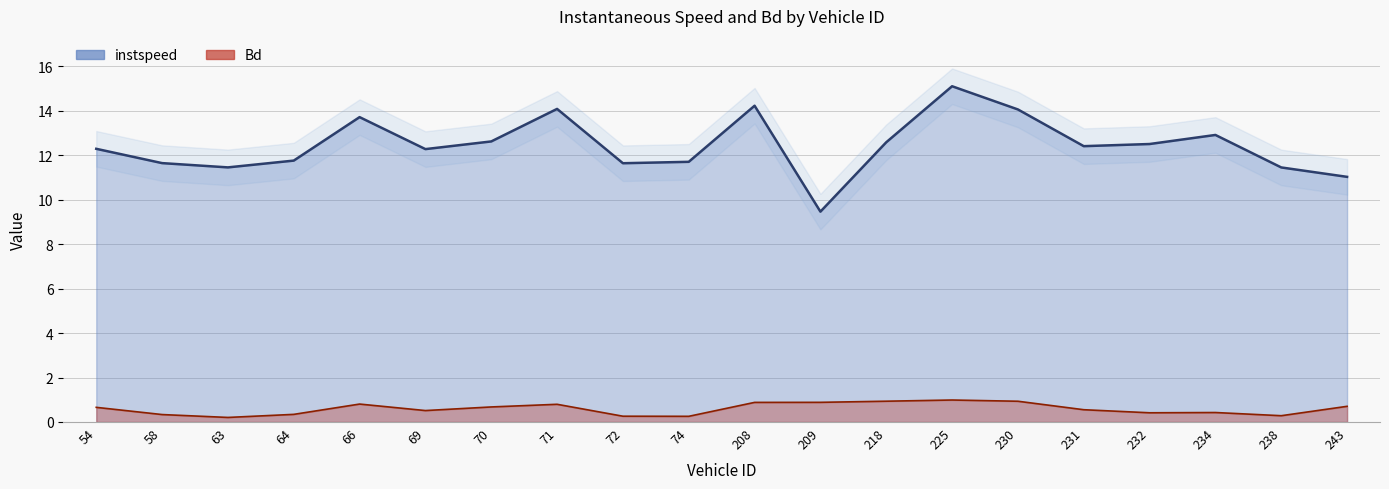

True or false: instspeed has more than 2 points higher than both neighbors.

True